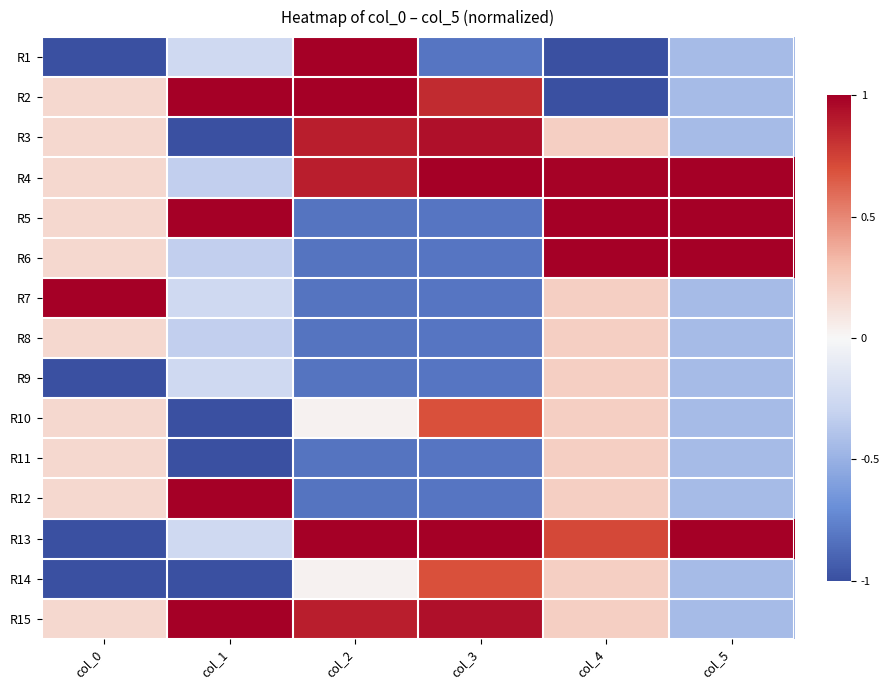

Reading right to left, what are all the values shown in this chart?

R1: col_5=-0.4	col_4=-1.0	col_3=-0.8	col_2=1.0	col_1=-0.3	col_0=-1.0
R2: col_5=-0.4	col_4=-1.0	col_3=0.8	col_2=1.0	col_1=1.0	col_0=0.2
R3: col_5=-0.4	col_4=0.2	col_3=0.9	col_2=0.9	col_1=-1.0	col_0=0.2
R4: col_5=1.0	col_4=1.0	col_3=1.0	col_2=0.9	col_1=-0.3	col_0=0.2
R5: col_5=1.0	col_4=1.0	col_3=-0.8	col_2=-0.8	col_1=1.0	col_0=0.2
R6: col_5=1.0	col_4=1.0	col_3=-0.8	col_2=-0.8	col_1=-0.3	col_0=0.2
R7: col_5=-0.4	col_4=0.2	col_3=-0.8	col_2=-0.8	col_1=-0.3	col_0=1.0
R8: col_5=-0.4	col_4=0.2	col_3=-0.8	col_2=-0.8	col_1=-0.3	col_0=0.2
R9: col_5=-0.4	col_4=0.2	col_3=-0.8	col_2=-0.8	col_1=-0.3	col_0=-1.0
R10: col_5=-0.4	col_4=0.2	col_3=0.7	col_2=0.0	col_1=-1.0	col_0=0.2
R11: col_5=-0.4	col_4=0.2	col_3=-0.8	col_2=-0.8	col_1=-1.0	col_0=0.2
R12: col_5=-0.4	col_4=0.2	col_3=-0.8	col_2=-0.8	col_1=1.0	col_0=0.2
R13: col_5=1.0	col_4=0.7	col_3=1.0	col_2=1.0	col_1=-0.3	col_0=-1.0
R14: col_5=-0.4	col_4=0.2	col_3=0.7	col_2=0.0	col_1=-1.0	col_0=-1.0
R15: col_5=-0.4	col_4=0.2	col_3=0.9	col_2=0.9	col_1=1.0	col_0=0.2